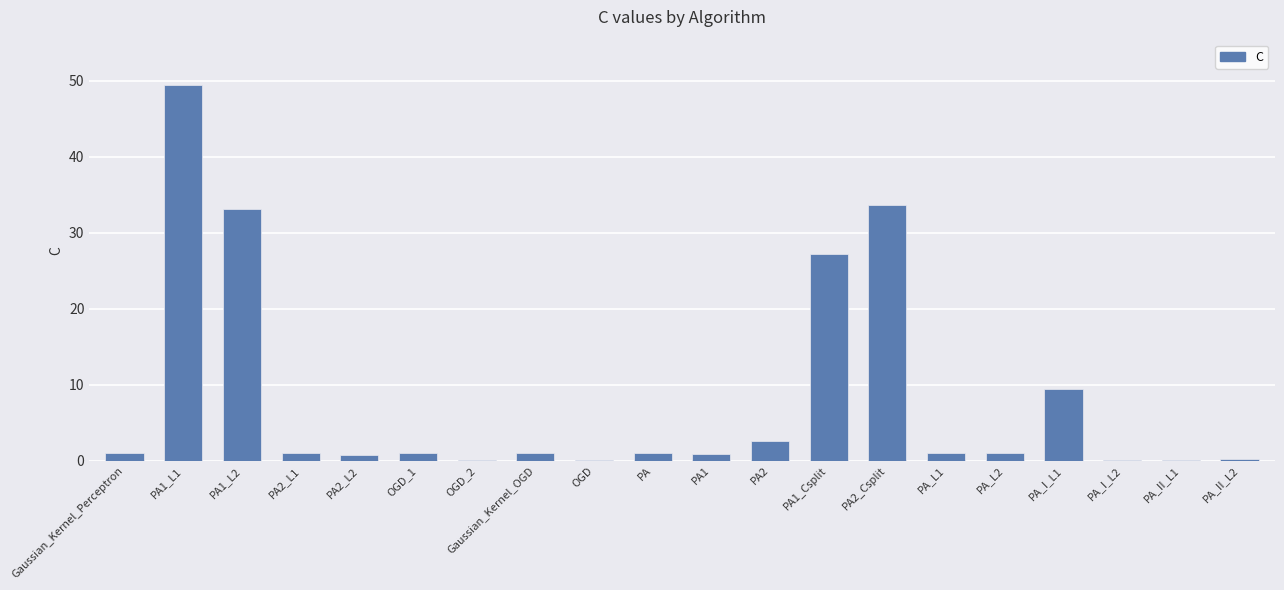

How many categories are shown in the chart?

20